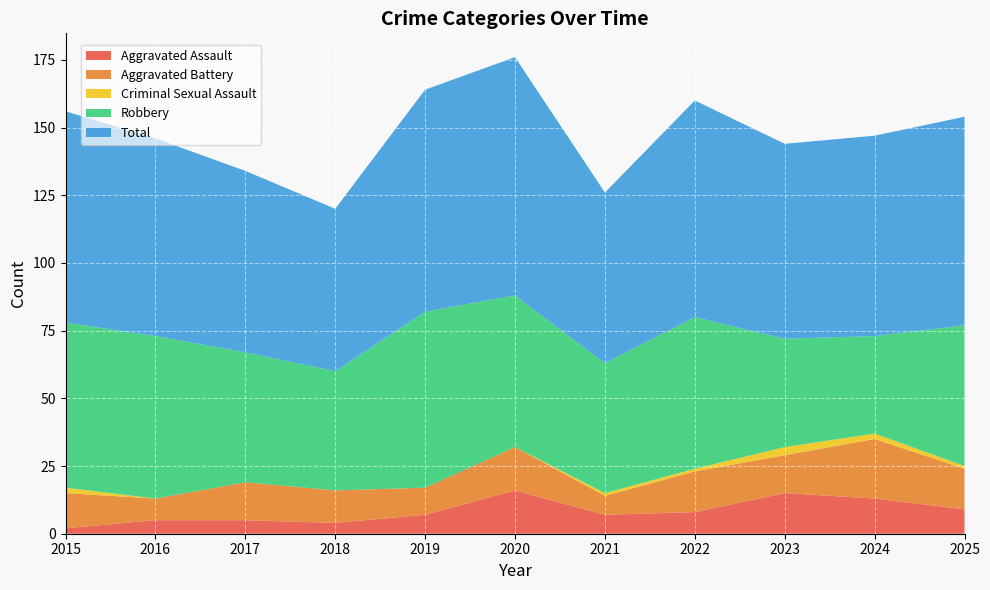

Reading right to left, list all the values displayed in this chart.

Aggravated Assault: 2025=9	2024=13	2023=15	2022=8	2021=7	2020=16	2019=7	2018=4	2017=5	2016=5	2015=2
Aggravated Battery: 2025=15	2024=22	2023=14	2022=15	2021=7	2020=16	2019=10	2018=12	2017=14	2016=8	2015=13
Criminal Sexual Assault: 2025=1	2024=2	2023=3	2022=1	2021=1	2020=0	2019=0	2018=0	2017=0	2016=0	2015=2
Robbery: 2025=52	2024=36	2023=40	2022=56	2021=48	2020=56	2019=65	2018=44	2017=48	2016=60	2015=61
Total: 2025=77	2024=74	2023=72	2022=80	2021=63	2020=88	2019=82	2018=60	2017=67	2016=73	2015=78